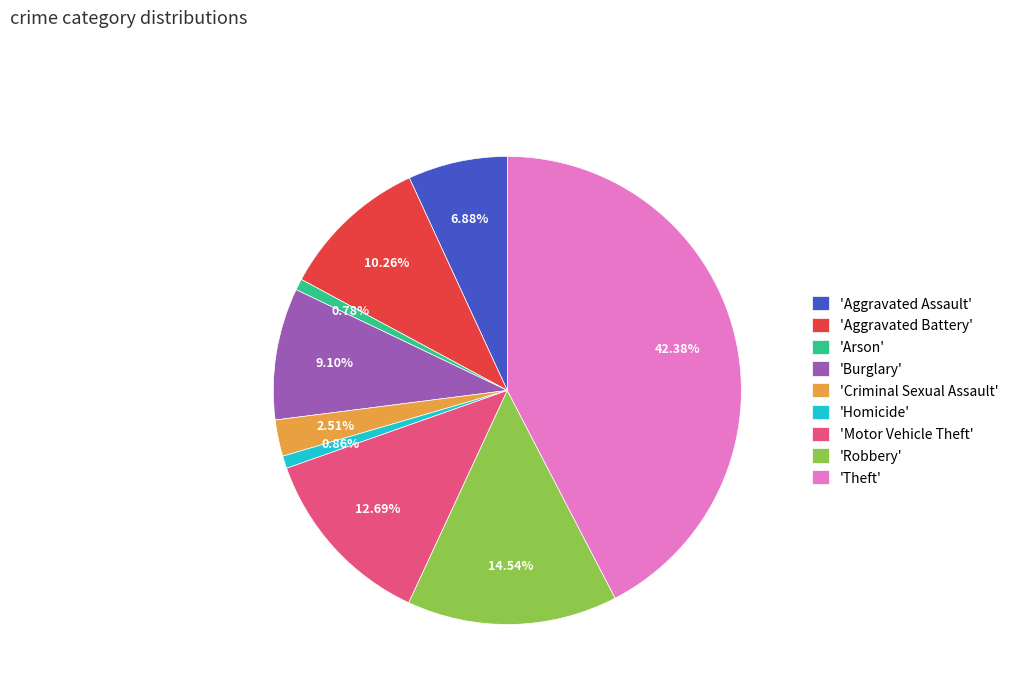

Which has a higher value, 'Aggravated Battery' or 'Motor Vehicle Theft'?

'Motor Vehicle Theft'